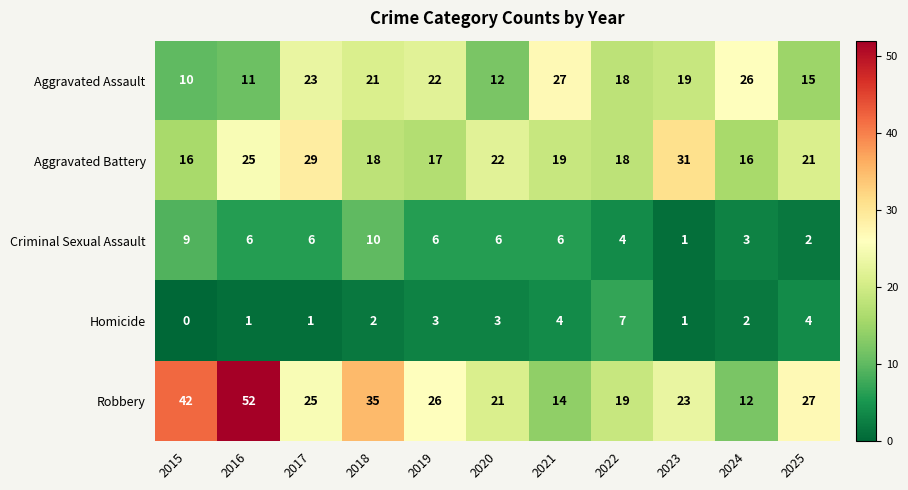

Which category has the lowest value across all series?

2015